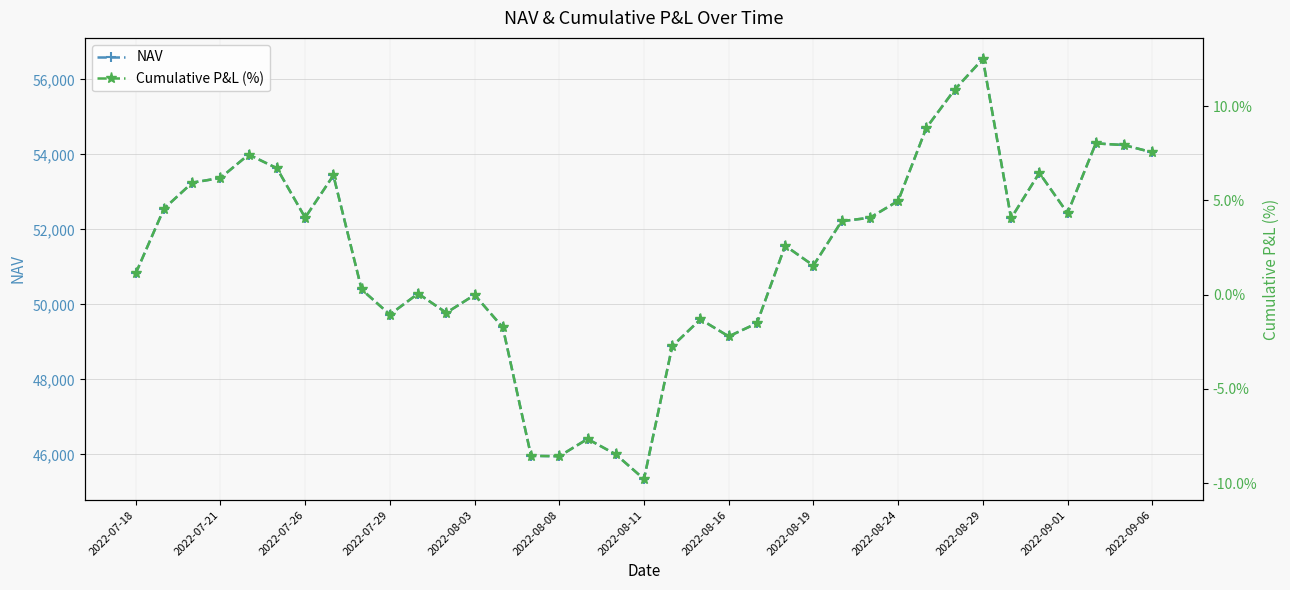

At which label does NAV reach its minimum?

2022-08-11